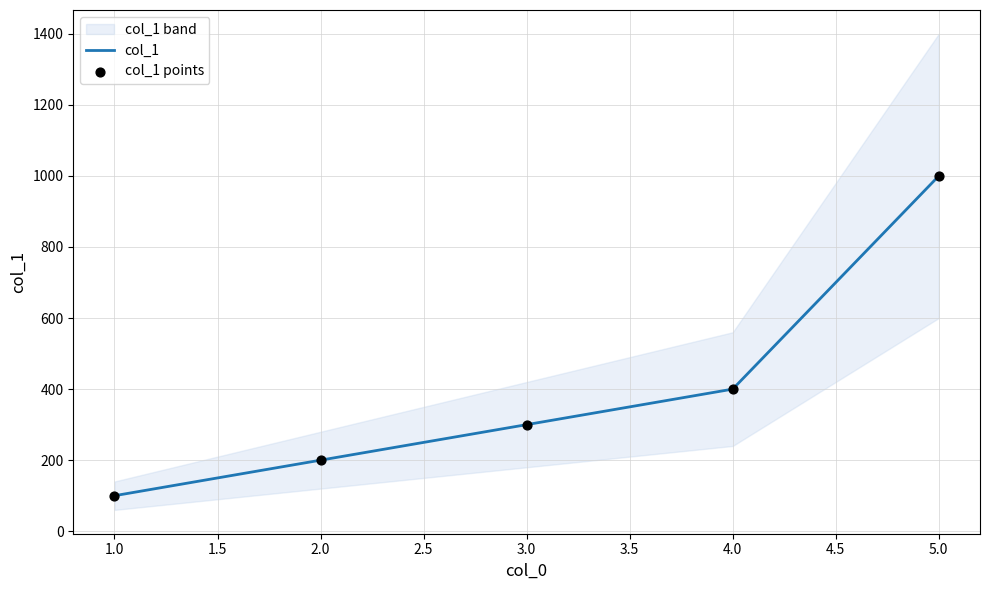

At how many categories does at least one series exceed 602?

1